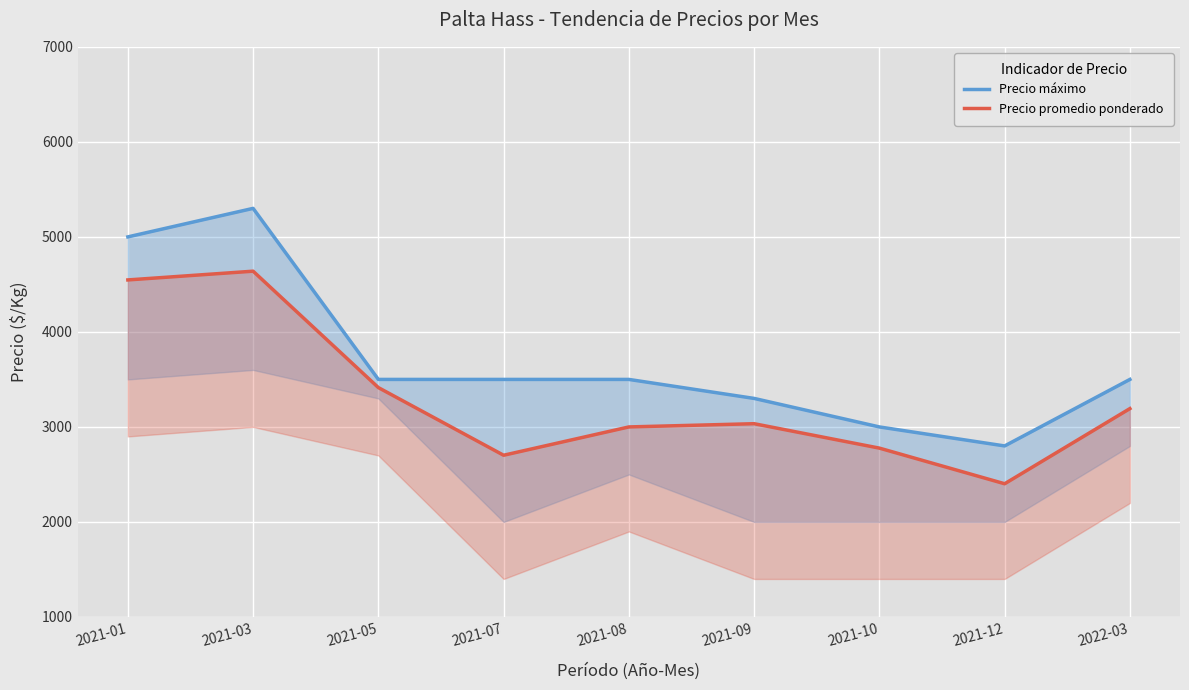

Rank the categories by Precio máximo value from highest to lowest.

2021-03, 2021-01, 2021-05, 2021-07, 2021-08, 2022-03, 2021-09, 2021-10, 2021-12